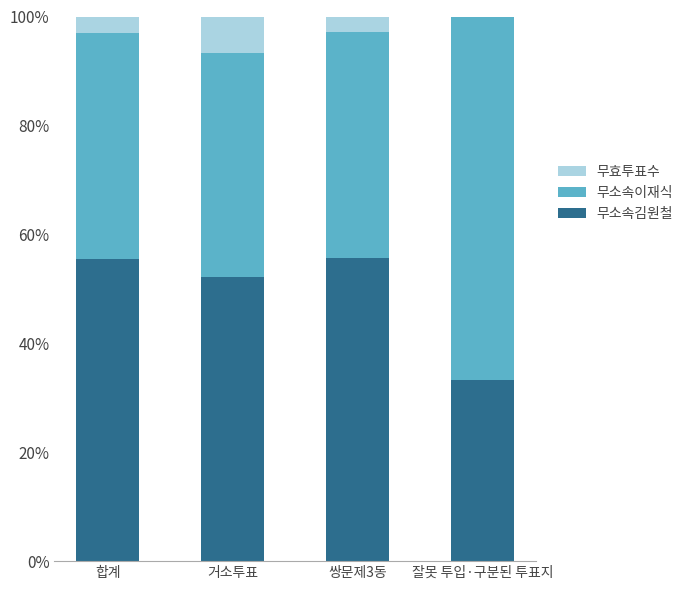

Count the number of categories in the chart.

4